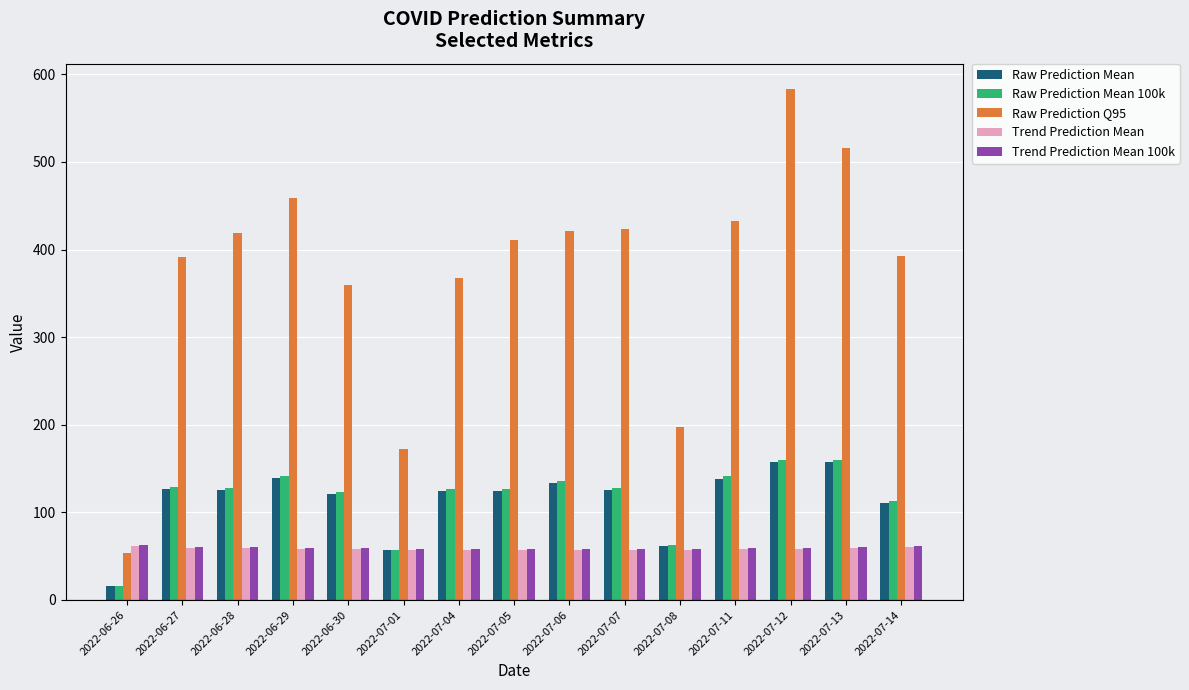

At which category is the sum across all series the highest?

2022-07-12